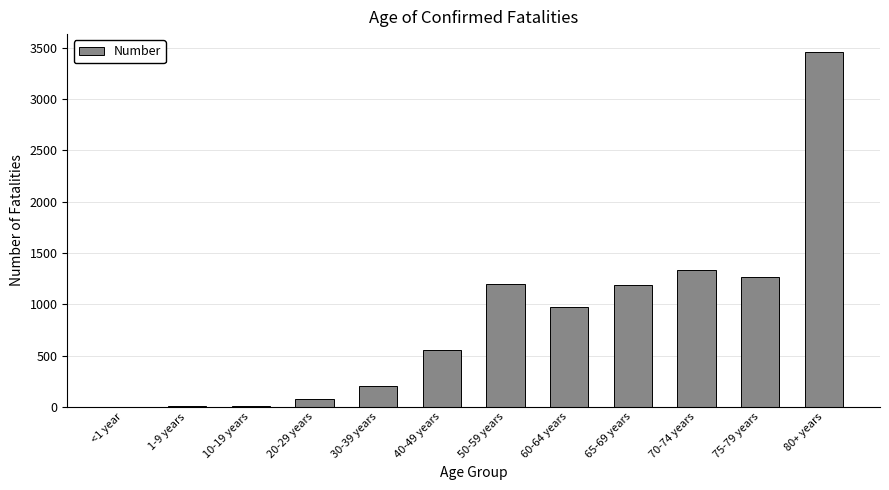

The chart shows a value of 1194 at 50-59 years. True or false?

True